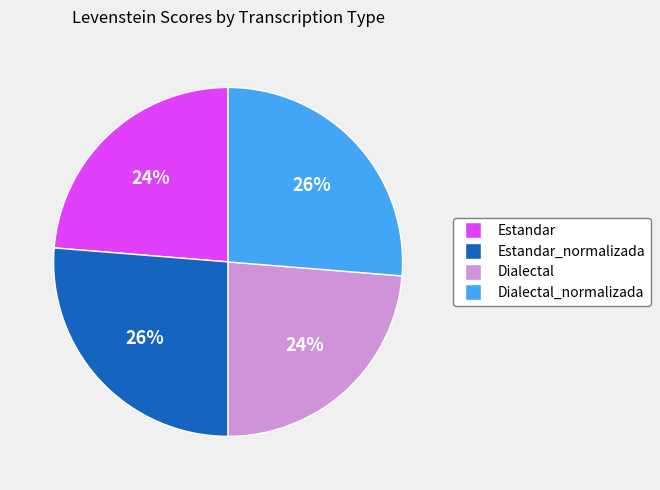

Is there a majority slice in this chart?

No